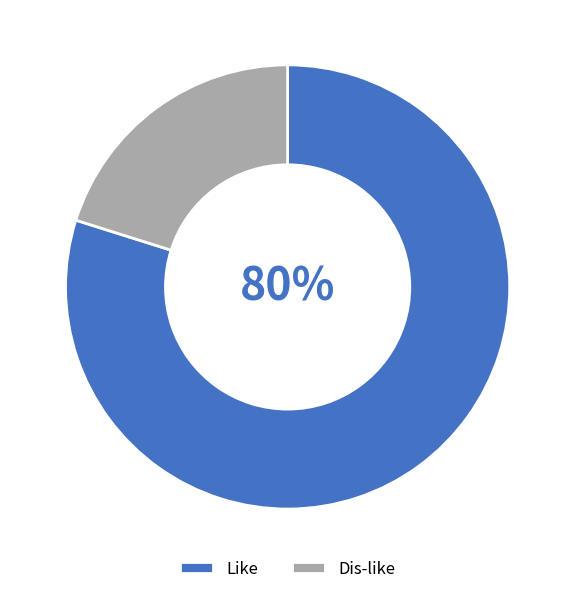

The Like slice represents 80% of the pie. True or false?

True